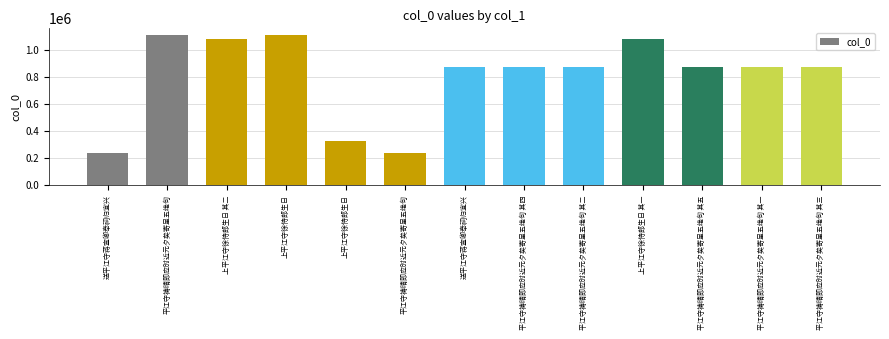

Reading left to right, list all the values displayed in this chart.

236435	1108048	1083791	1107442	325057	236385	872756	872634	872633	1083790	872632	872630	872631